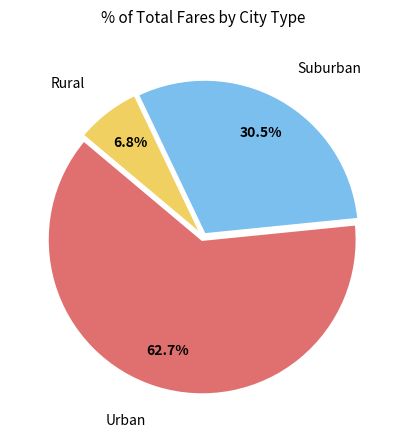

Is there any slice that represents more than half of the pie?

Yes